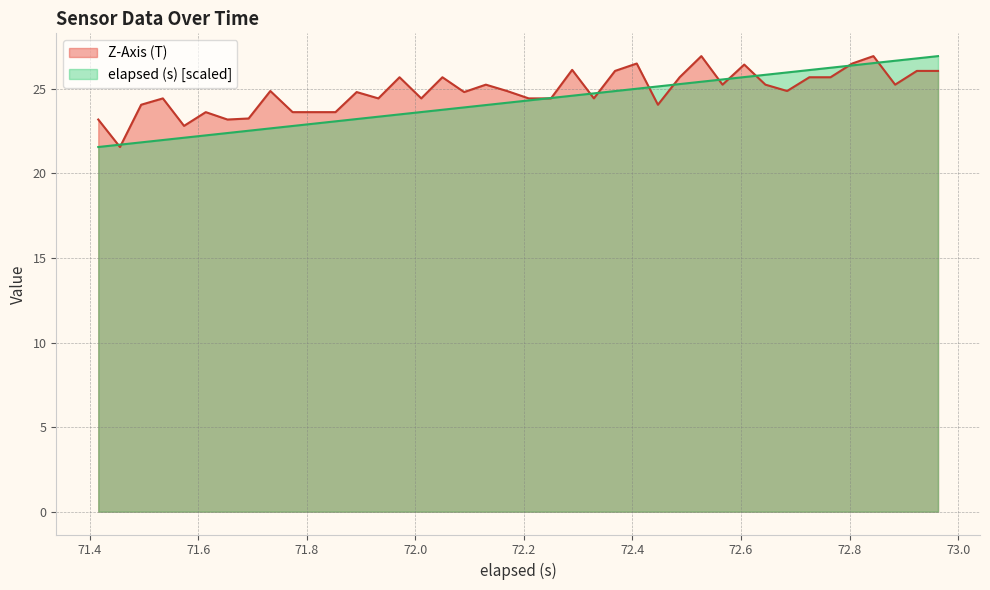

True or false: elapsed (s) and Z-Axis (T) intersect in this chart.

True